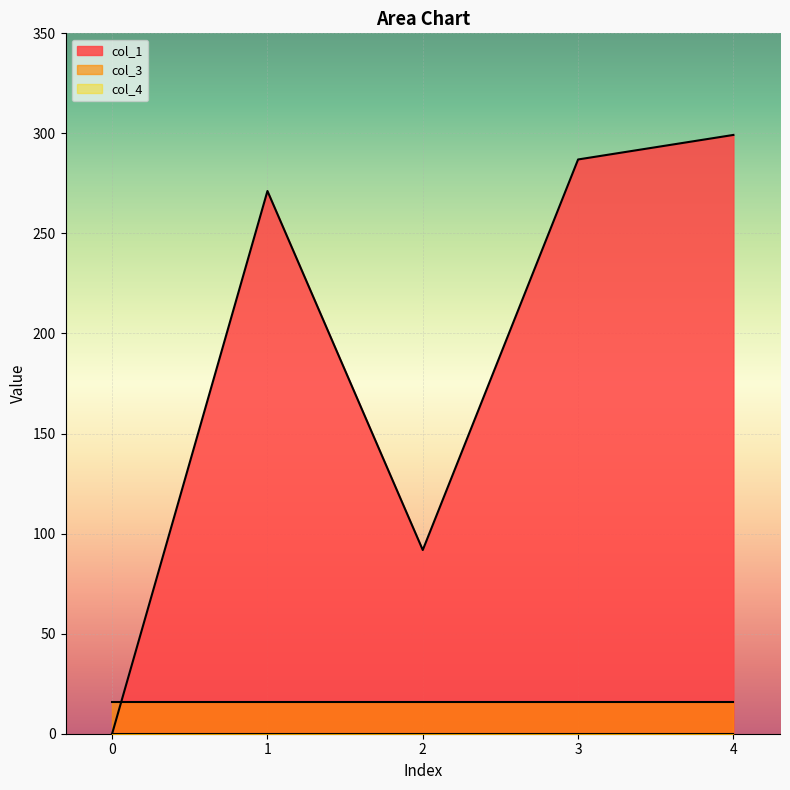

What is the spread (max minus min) of values at 1?

271.2